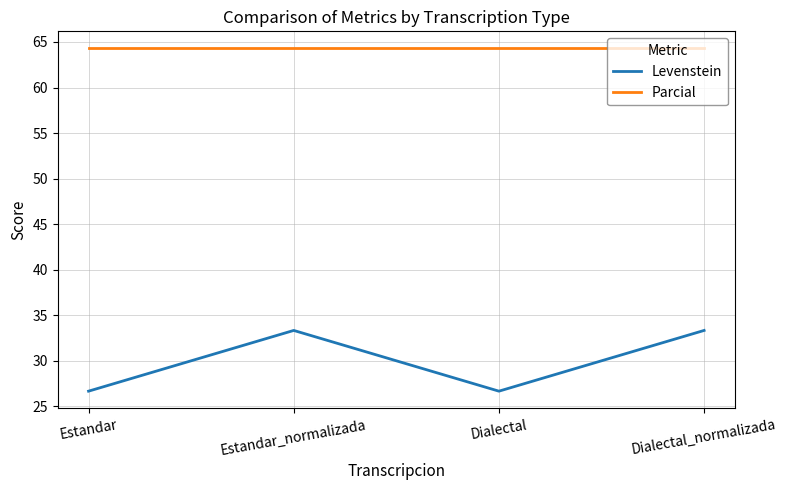

True or false: Levenstein and Parcial cross at least once.

False